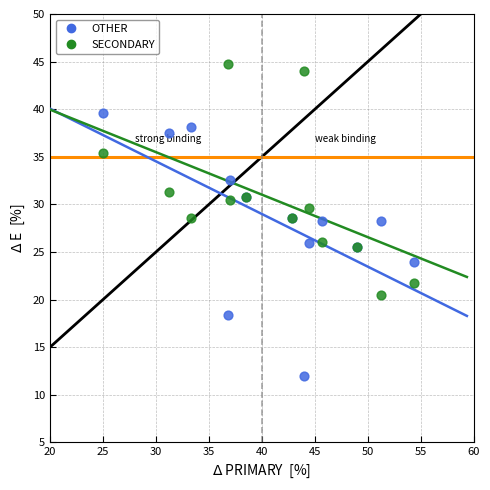

What is the X range (max minus min) for the scatter plot?

29.3